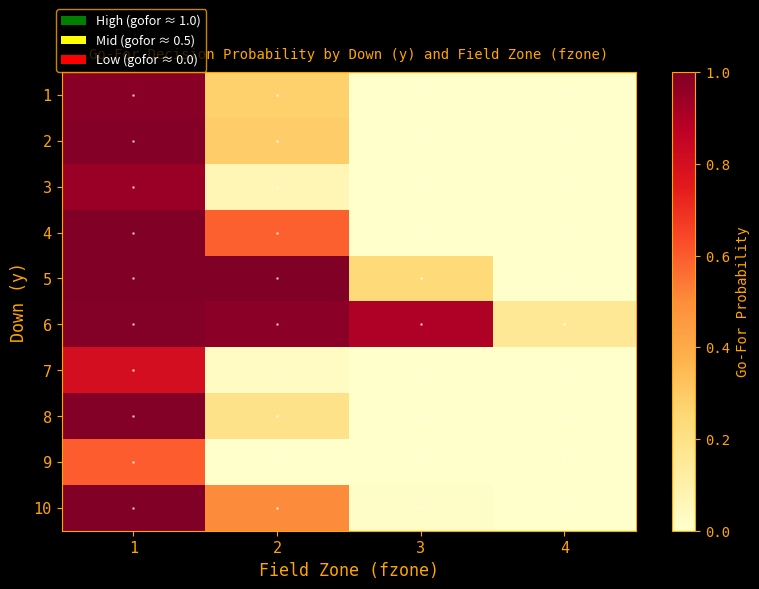

At 4, list the series in order from largest to smallest.

6, 5, 10, 1, 2, 3, 4, 7, 8, 9